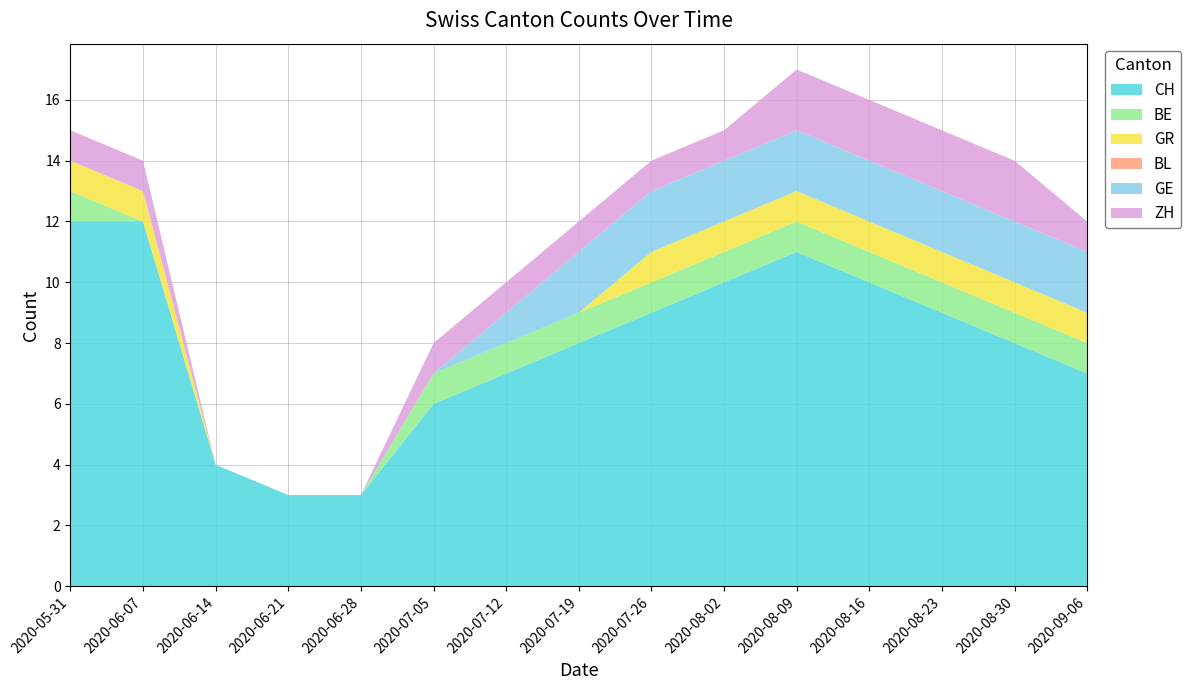

Reading right to left, list all the values displayed in this chart.

CH: 2020-09-06=7	2020-08-30=8	2020-08-23=9	2020-08-16=10	2020-08-09=11	2020-08-02=10	2020-07-26=9	2020-07-19=8	2020-07-12=7	2020-07-05=6	2020-06-28=3	2020-06-21=3	2020-06-14=4	2020-06-07=12	2020-05-31=12
BE: 2020-09-06=1	2020-08-30=1	2020-08-23=1	2020-08-16=1	2020-08-09=1	2020-08-02=1	2020-07-26=1	2020-07-19=1	2020-07-12=1	2020-07-05=1	2020-06-28=0	2020-06-21=0	2020-06-14=0	2020-06-07=0	2020-05-31=1
GR: 2020-09-06=1	2020-08-30=1	2020-08-23=1	2020-08-16=1	2020-08-09=1	2020-08-02=1	2020-07-26=1	2020-07-19=0	2020-07-12=0	2020-07-05=0	2020-06-28=0	2020-06-21=0	2020-06-14=0	2020-06-07=1	2020-05-31=1
BL: 2020-09-06=0	2020-08-30=0	2020-08-23=0	2020-08-16=0	2020-08-09=0	2020-08-02=0	2020-07-26=0	2020-07-19=0	2020-07-12=0	2020-07-05=0	2020-06-28=0	2020-06-21=0	2020-06-14=0	2020-06-07=0	2020-05-31=0
GE: 2020-09-06=2	2020-08-30=2	2020-08-23=2	2020-08-16=2	2020-08-09=2	2020-08-02=2	2020-07-26=2	2020-07-19=2	2020-07-12=1	2020-07-05=0	2020-06-28=0	2020-06-21=0	2020-06-14=0	2020-06-07=0	2020-05-31=0
ZH: 2020-09-06=1	2020-08-30=2	2020-08-23=2	2020-08-16=2	2020-08-09=2	2020-08-02=1	2020-07-26=1	2020-07-19=1	2020-07-12=1	2020-07-05=1	2020-06-28=0	2020-06-21=0	2020-06-14=0	2020-06-07=1	2020-05-31=1